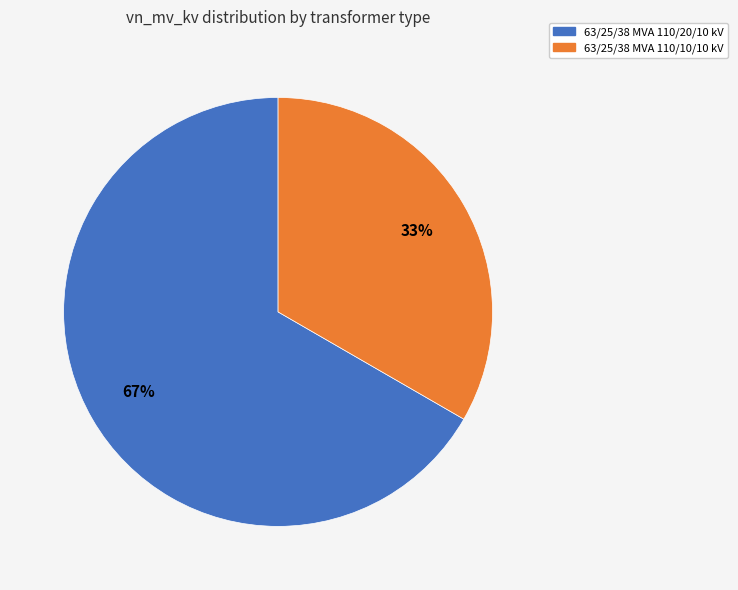

What percentage is the 63/25/38 MVA 110/20/10 kV slice, to the nearest percent?

67%